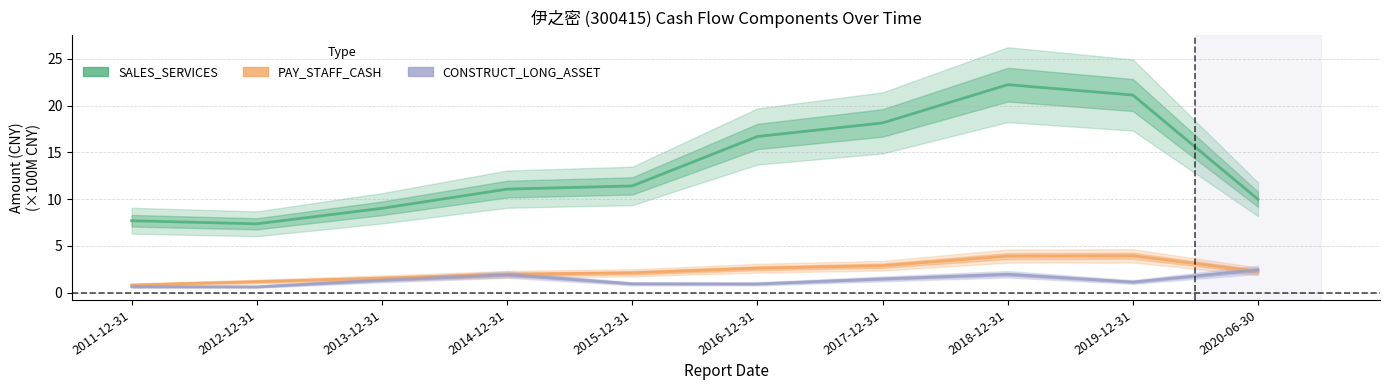

Rank the categories by PAY_STAFF_CASH value from lowest to highest.

2011-12-31, 2012-12-31, 2013-12-31, 2014-12-31, 2015-12-31, 2020-06-30, 2016-12-31, 2017-12-31, 2018-12-31, 2019-12-31